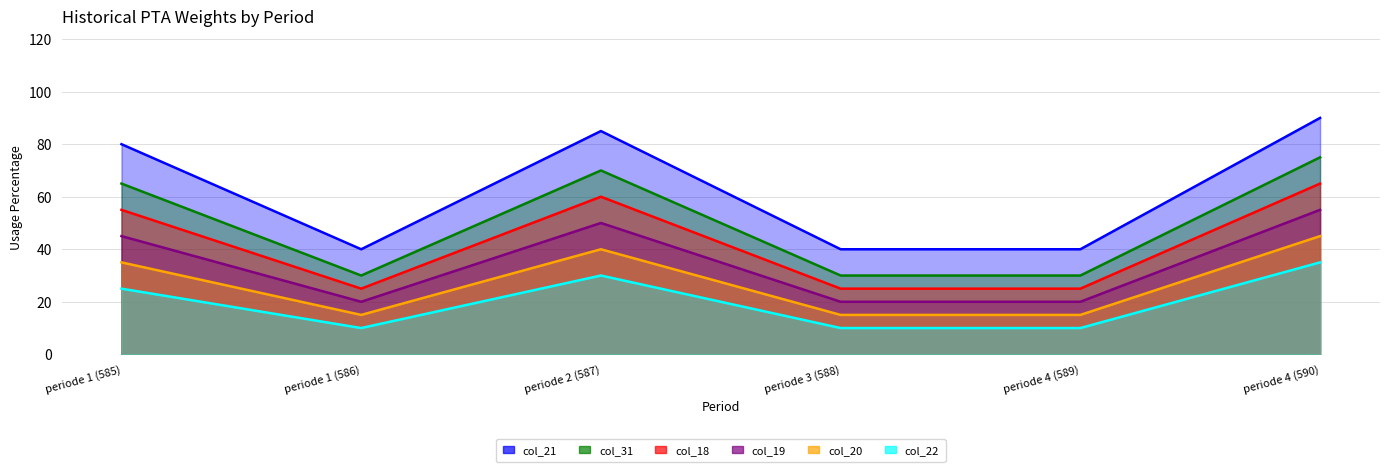

At which label is col_21 closest to 65?

periode 1 (585)